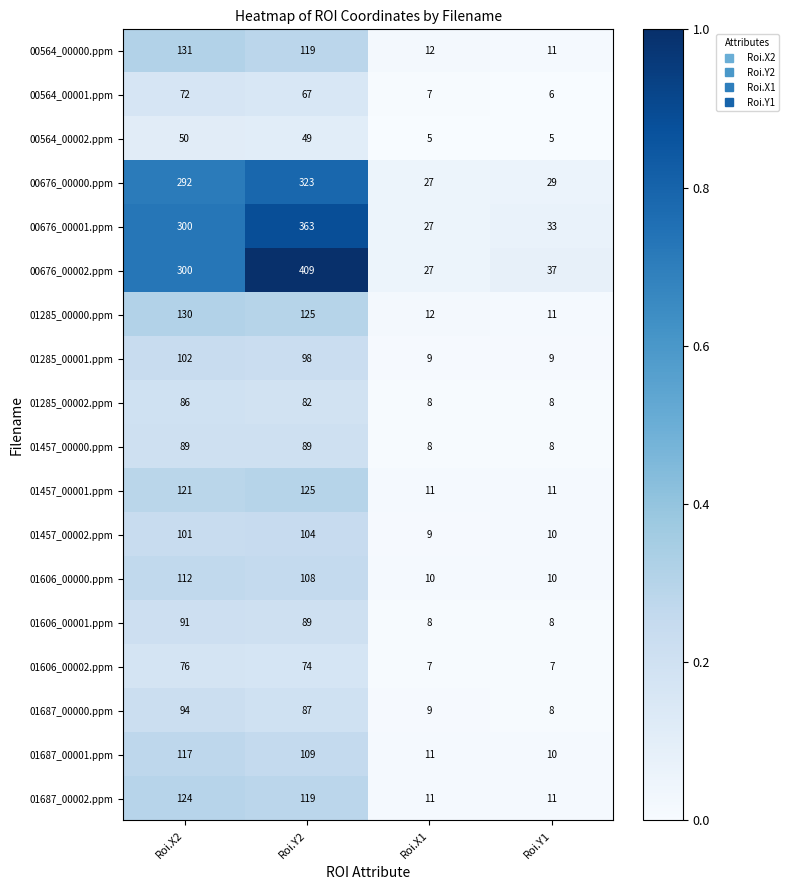

List the series in order of their peak value, highest first.

00676_00002.ppm, 00676_00001.ppm, 00676_00000.ppm, 00564_00000.ppm, 01285_00000.ppm, 01457_00001.ppm, 01687_00002.ppm, 01687_00001.ppm, 01606_00000.ppm, 01457_00002.ppm, 01285_00001.ppm, 01687_00000.ppm, 01606_00001.ppm, 01457_00000.ppm, 01285_00002.ppm, 01606_00002.ppm, 00564_00001.ppm, 00564_00002.ppm